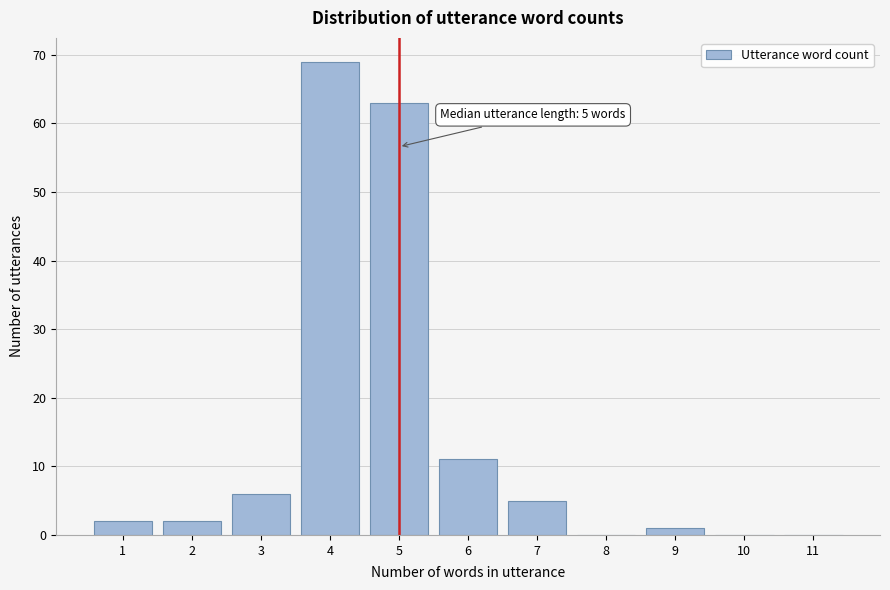

Which range on the x-axis has the tallest bar?

3.5 to 4.5